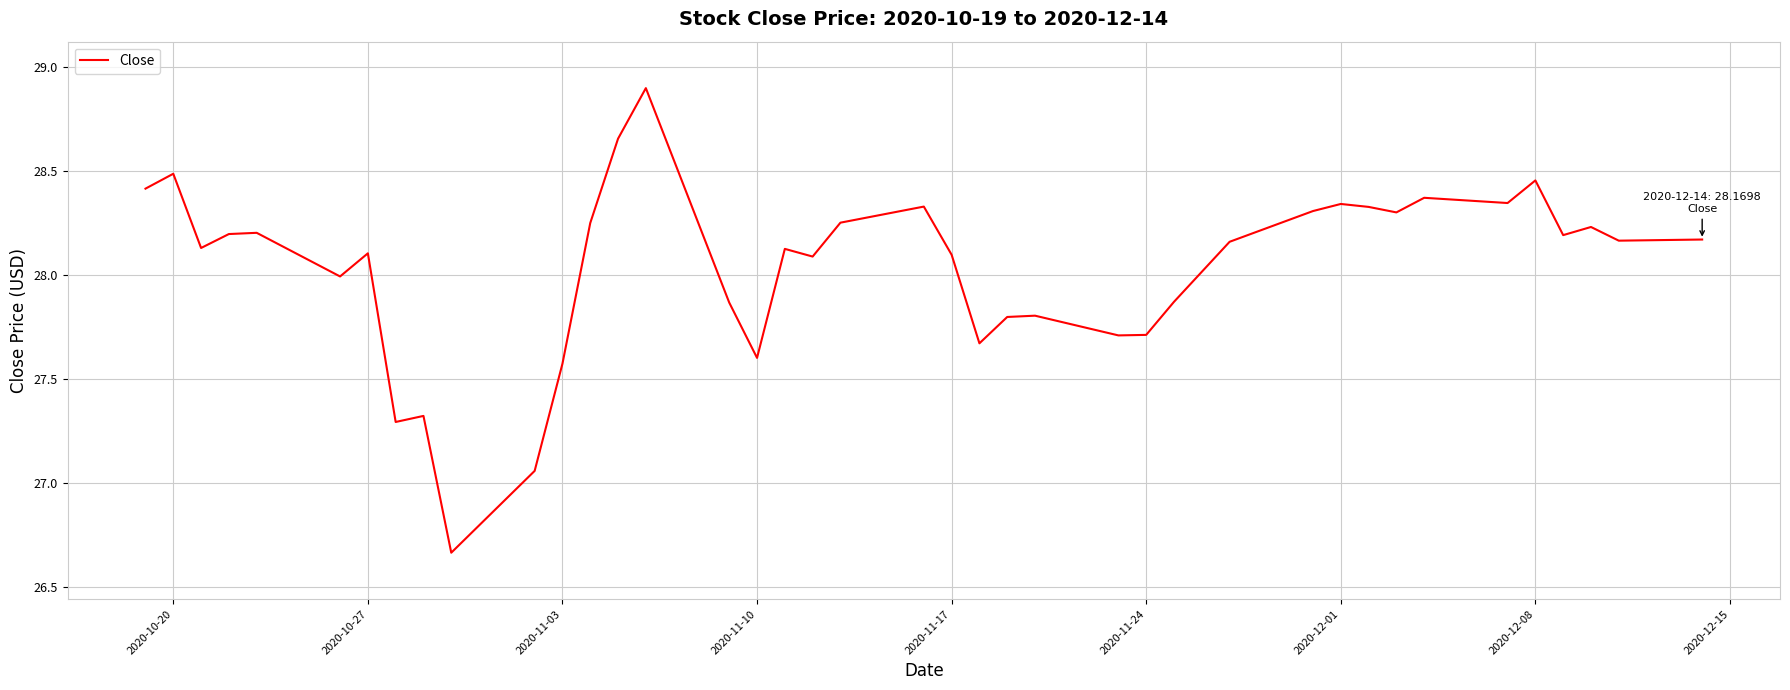

What is the difference between the maximum and minimum values?

2.2